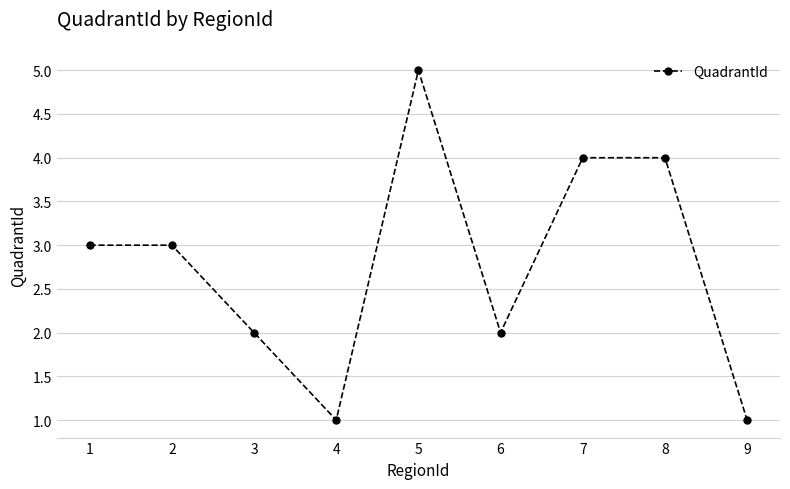

What is the difference between the maximum and second lowest values?

4